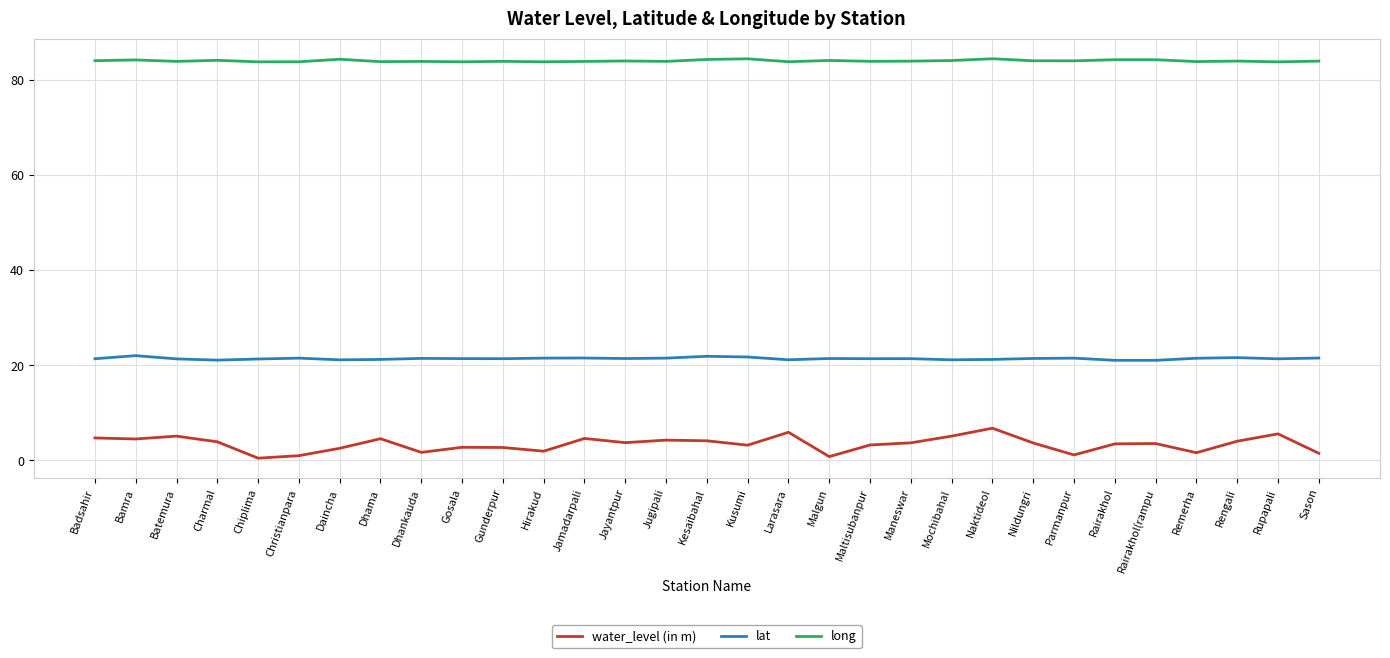

Read the lat value at Parmanpur.

21.5